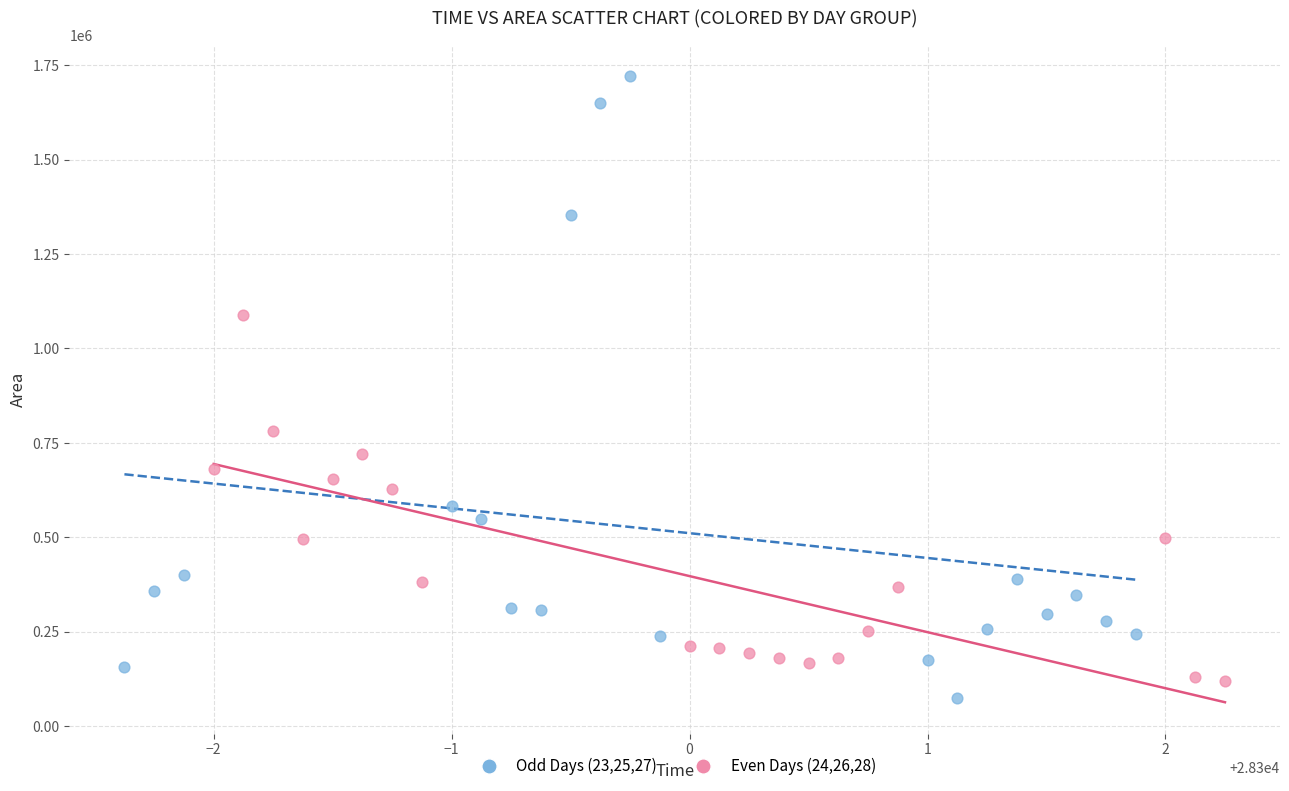

Which series has the largest Y range (max minus min)?

Odd Days (23,25,27)